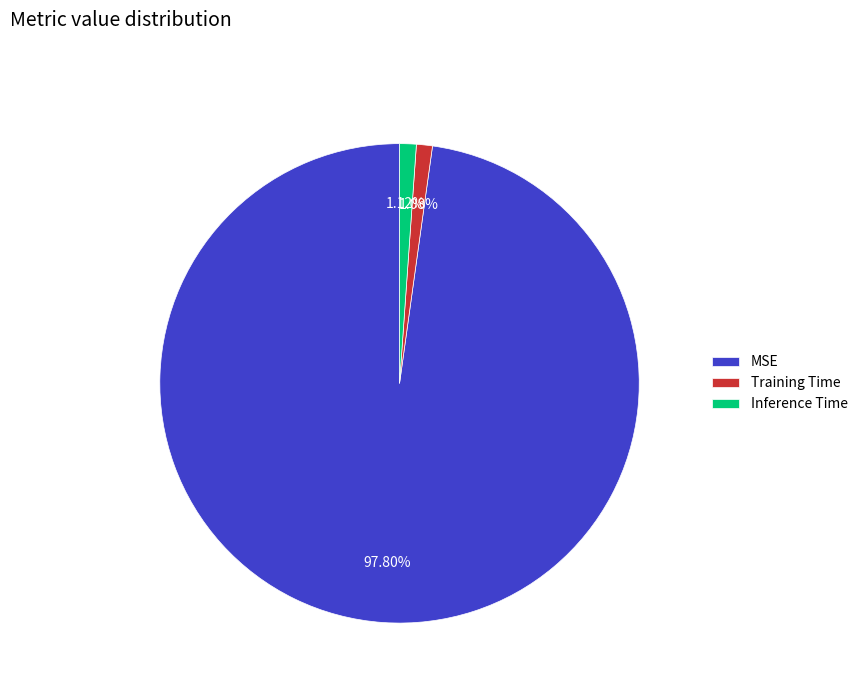

Count the number of slices in the pie.

3